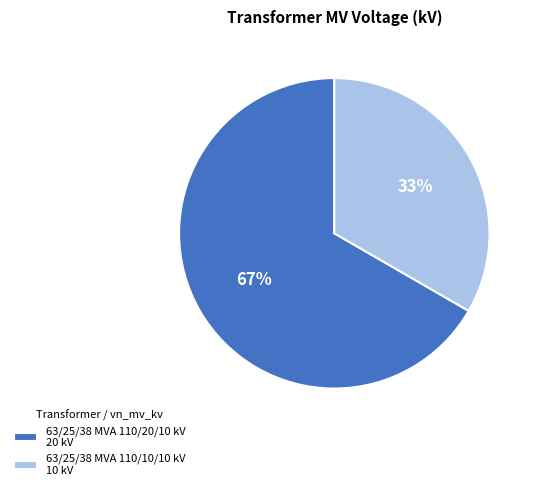

What is the largest slice in the pie chart?

63/25/38 MVA 110/20/10 kV